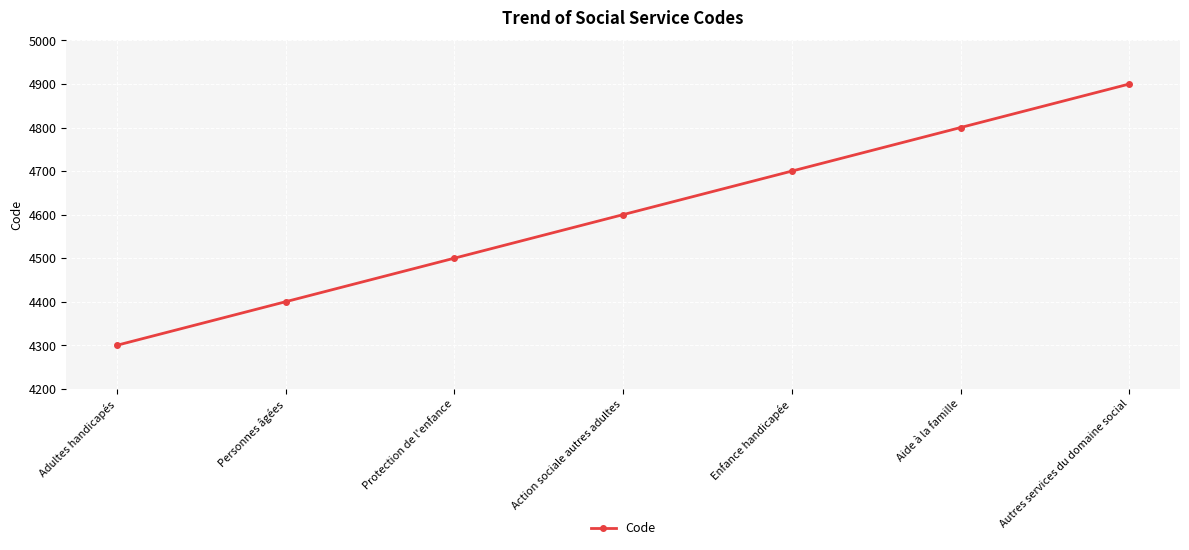

What is the greatest value displayed?

4900